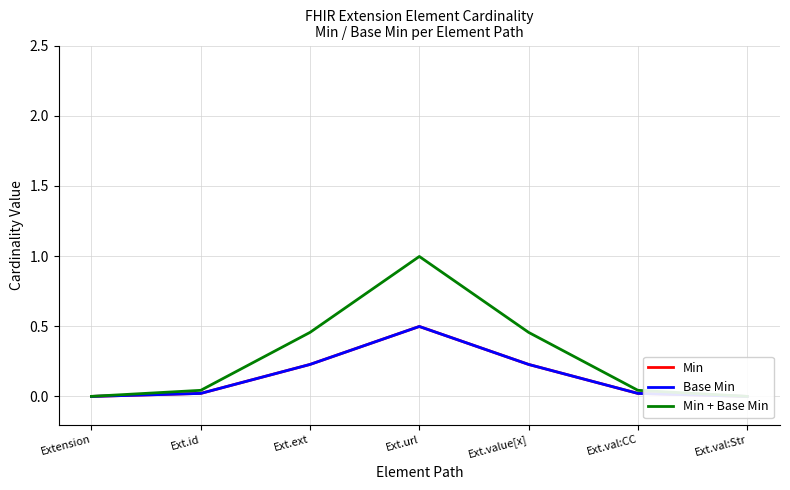

The value of Base Min at Ext.value[x] is 0.1. True or false?

False